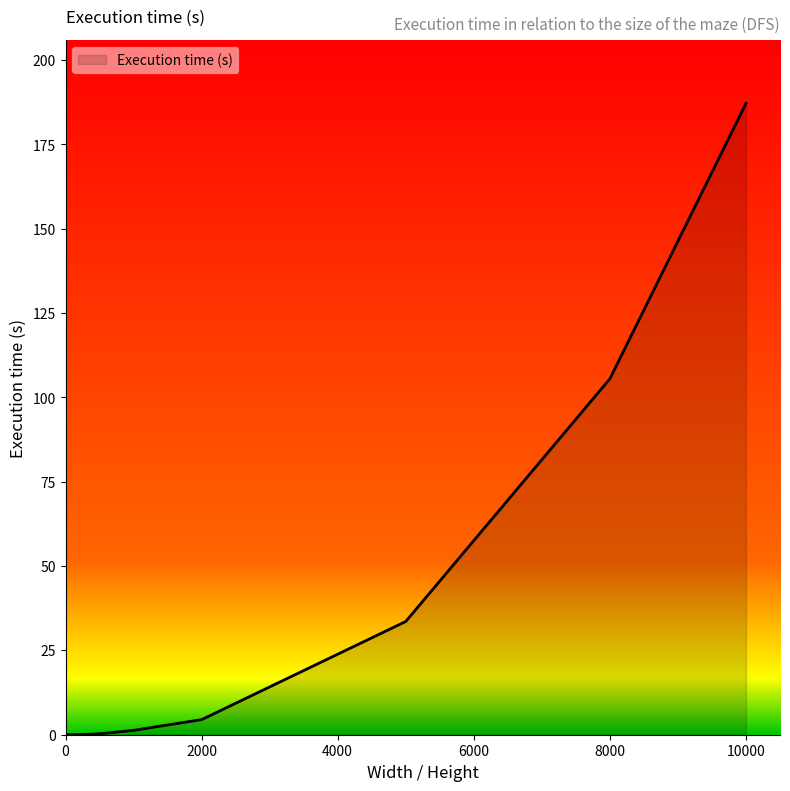

What is the difference between the maximum and minimum values?

187.2